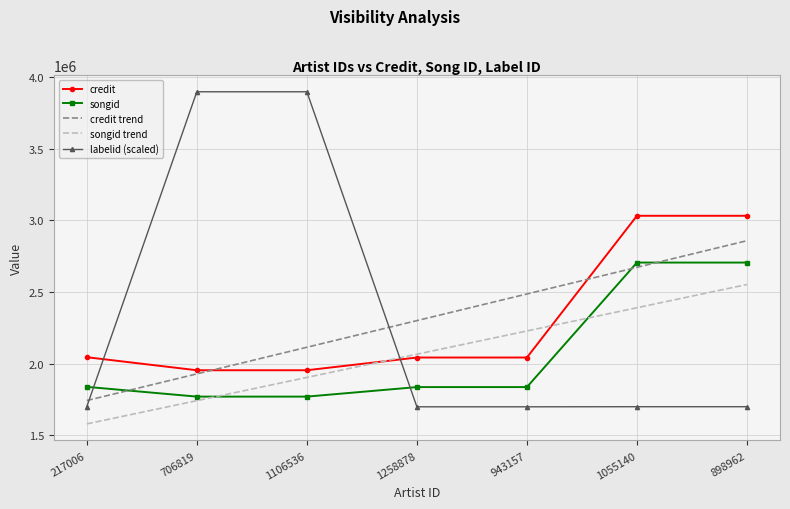

Read the labelid (scaled) value at 1055140.

1700660.0